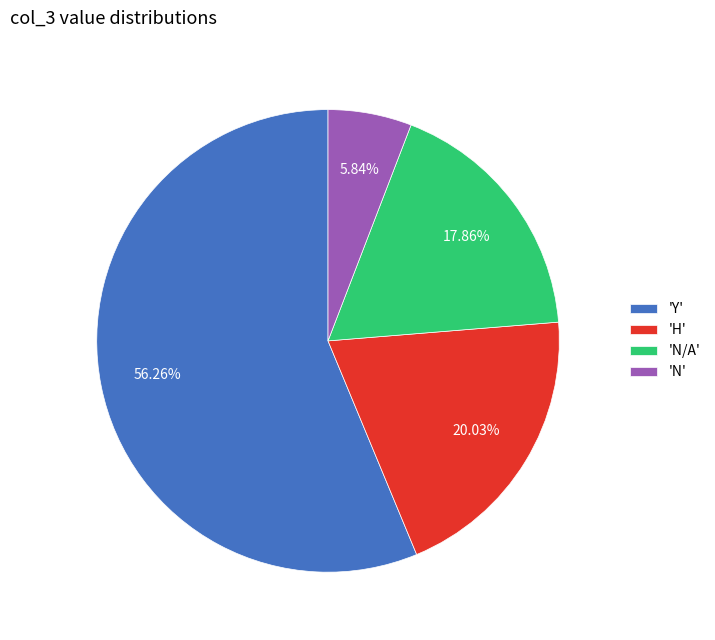

Rank the categories by value from highest to lowest.

'Y', 'H', 'N/A', 'N'